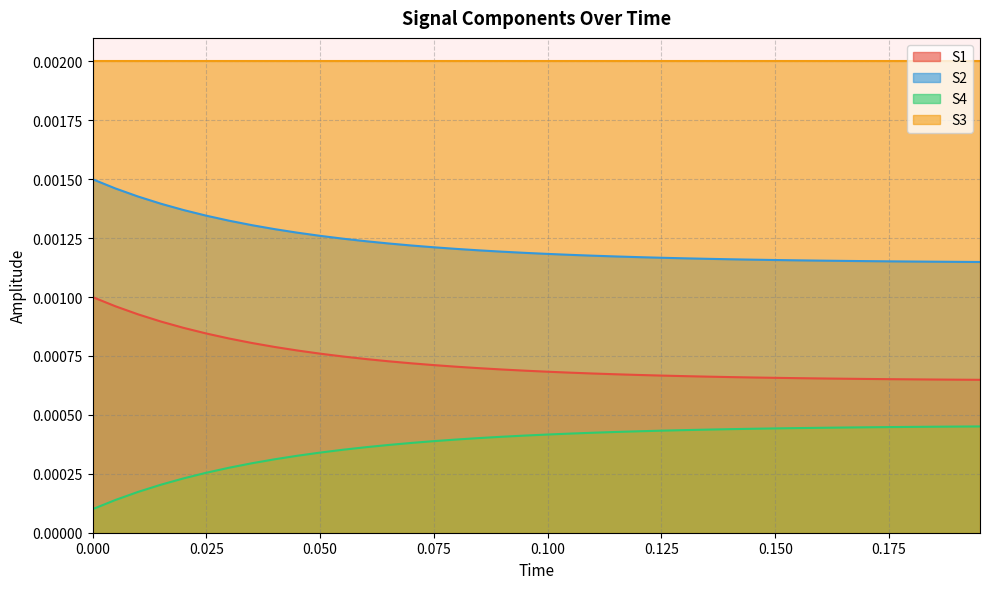

Rank the series by their maximum value, from highest to lowest.

S3, S2, S1, S4